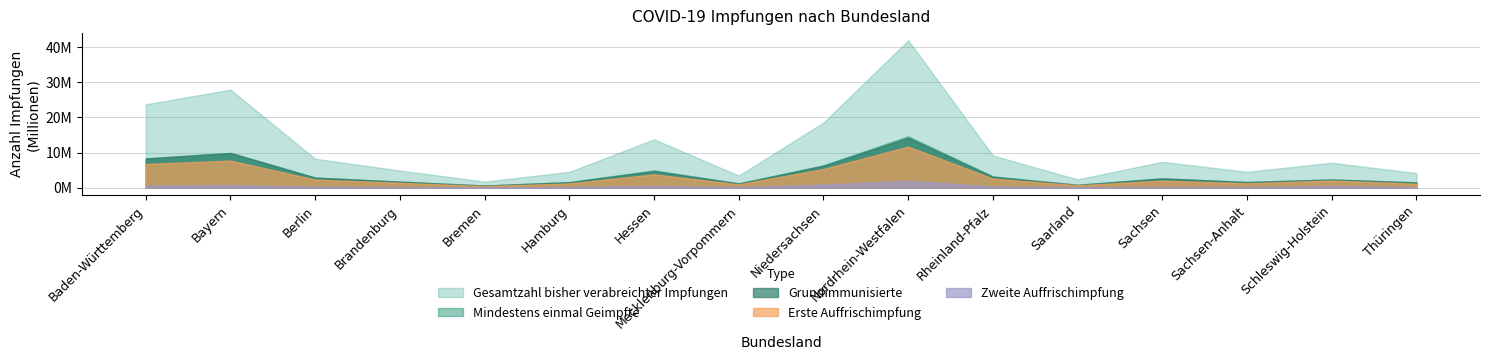

Does the chart display data point markers on the line(s)?

No